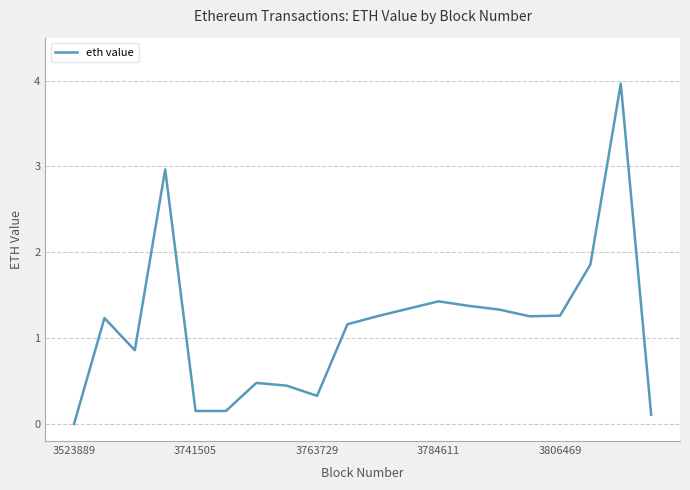

What is the maximum value shown in the chart?

4.0